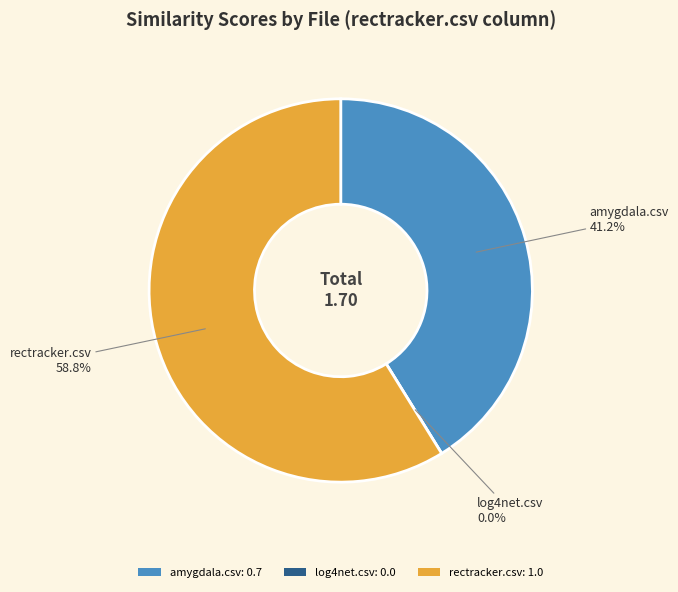

Does rectracker.csv account for over 50% of the chart?

Yes